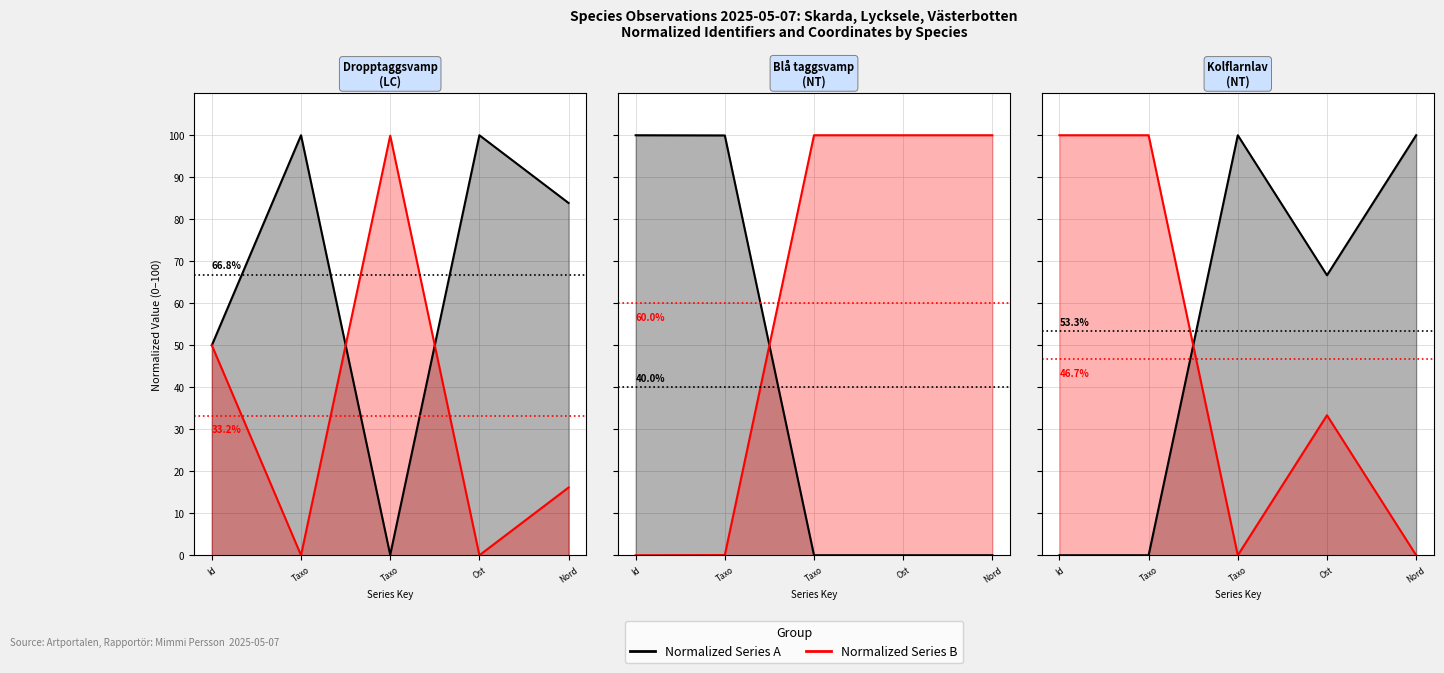

What are all the series names shown in the legend?

Normalized Series A, Normalized Series B